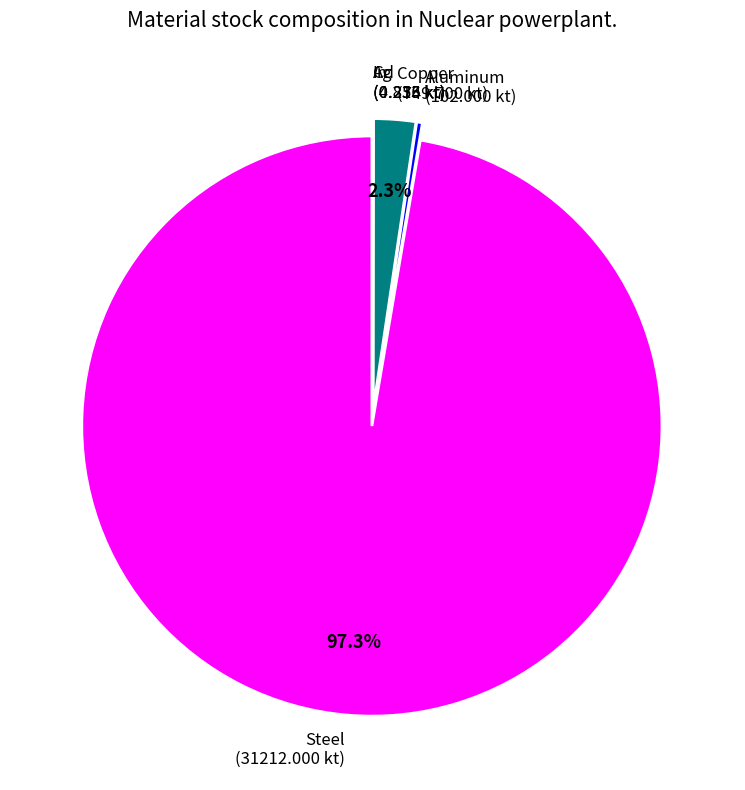

Is there any slice that represents more than half of the pie?

Yes